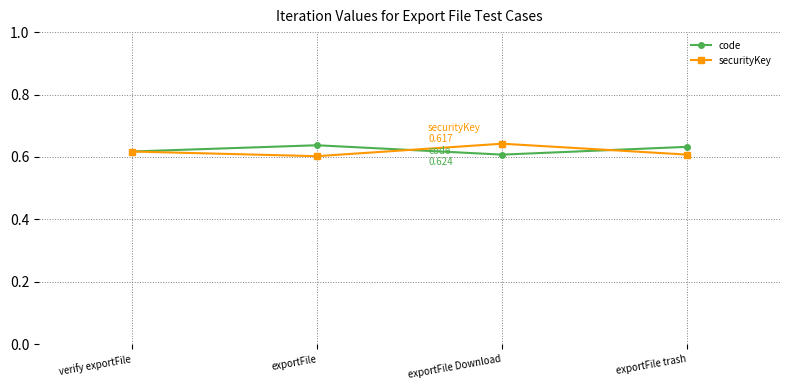

What are all the series names shown in the legend?

code, securityKey